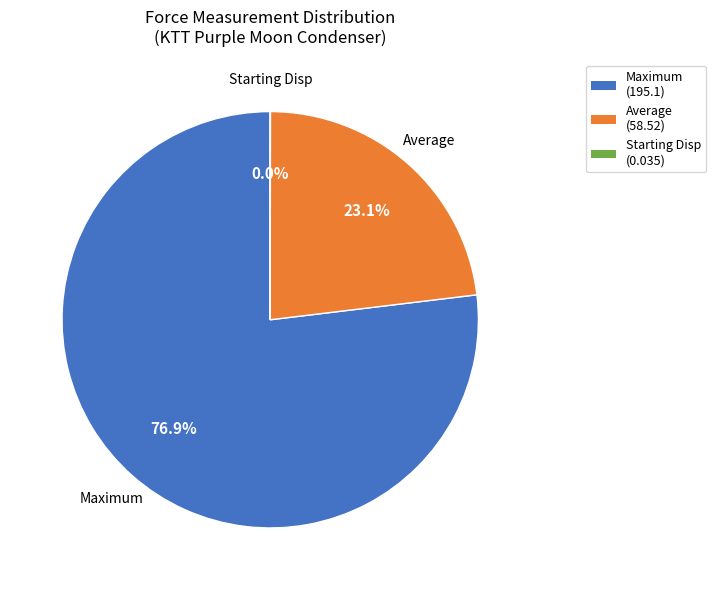

Which category has the biggest portion of the pie?

Maximum